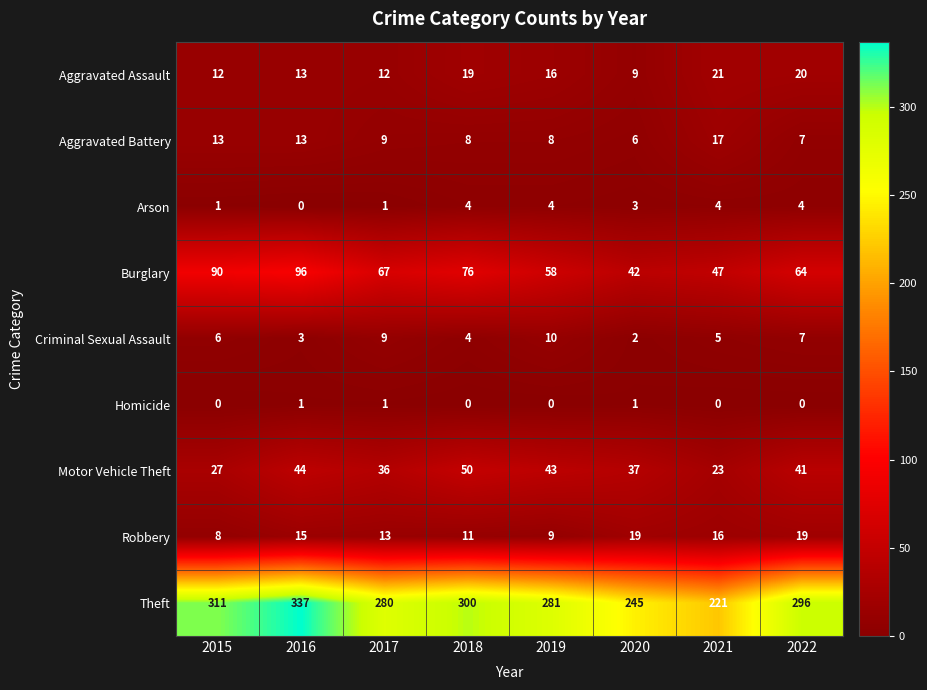

The Arson series shows 6 at 2022. True or false?

False